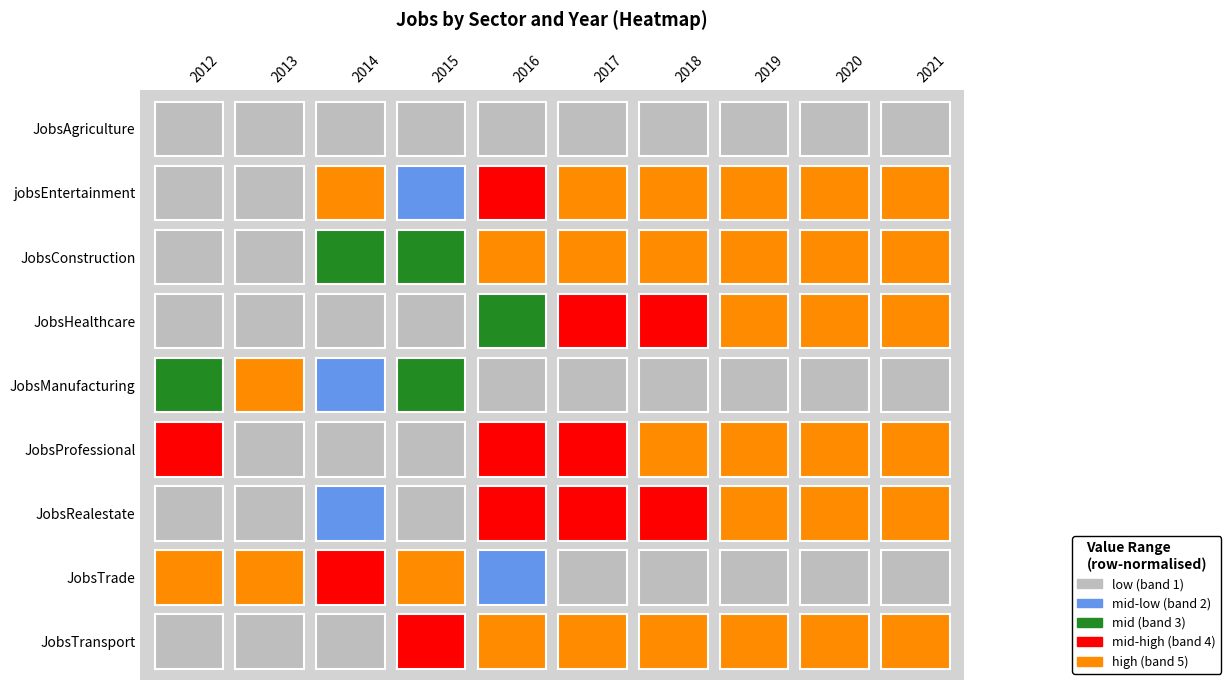

Which has a higher value, 2021 or 2015?

2021